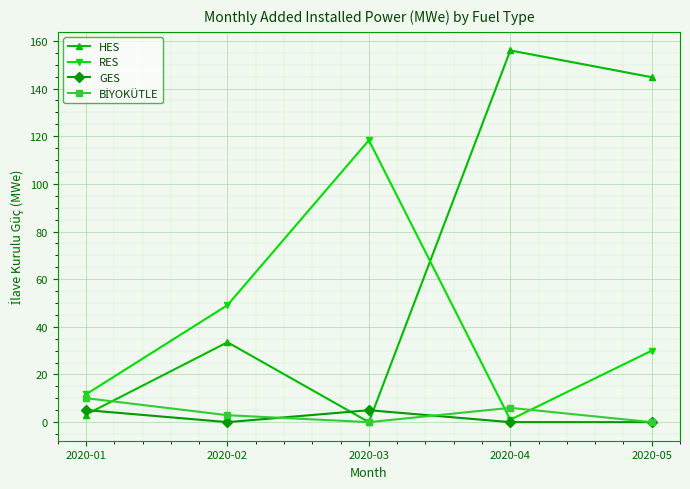

True or false: RES has a value of 30.0 at 2020-05.

True